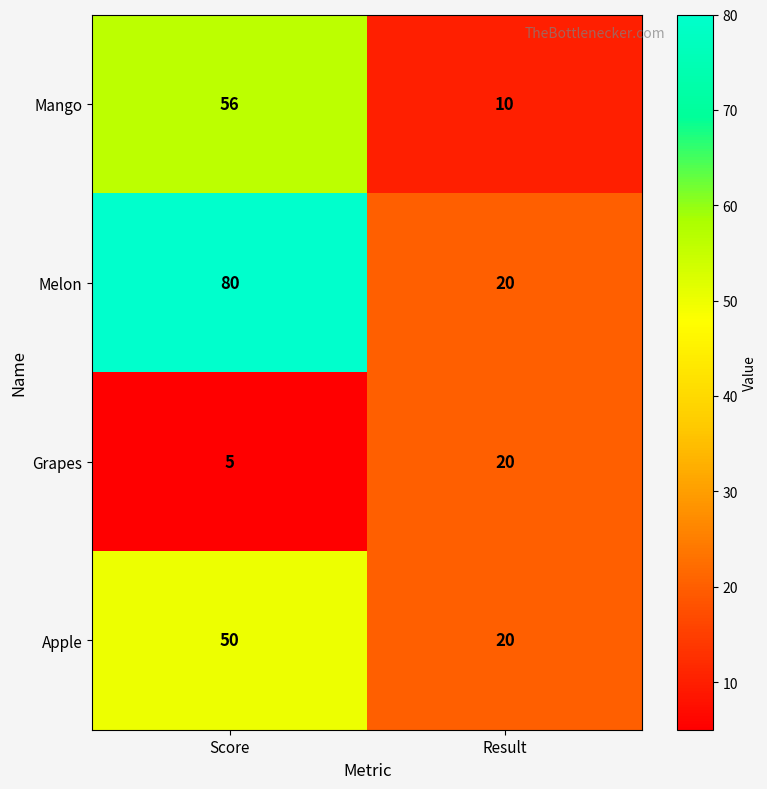

Which label corresponds to the smallest value in the chart?

Score